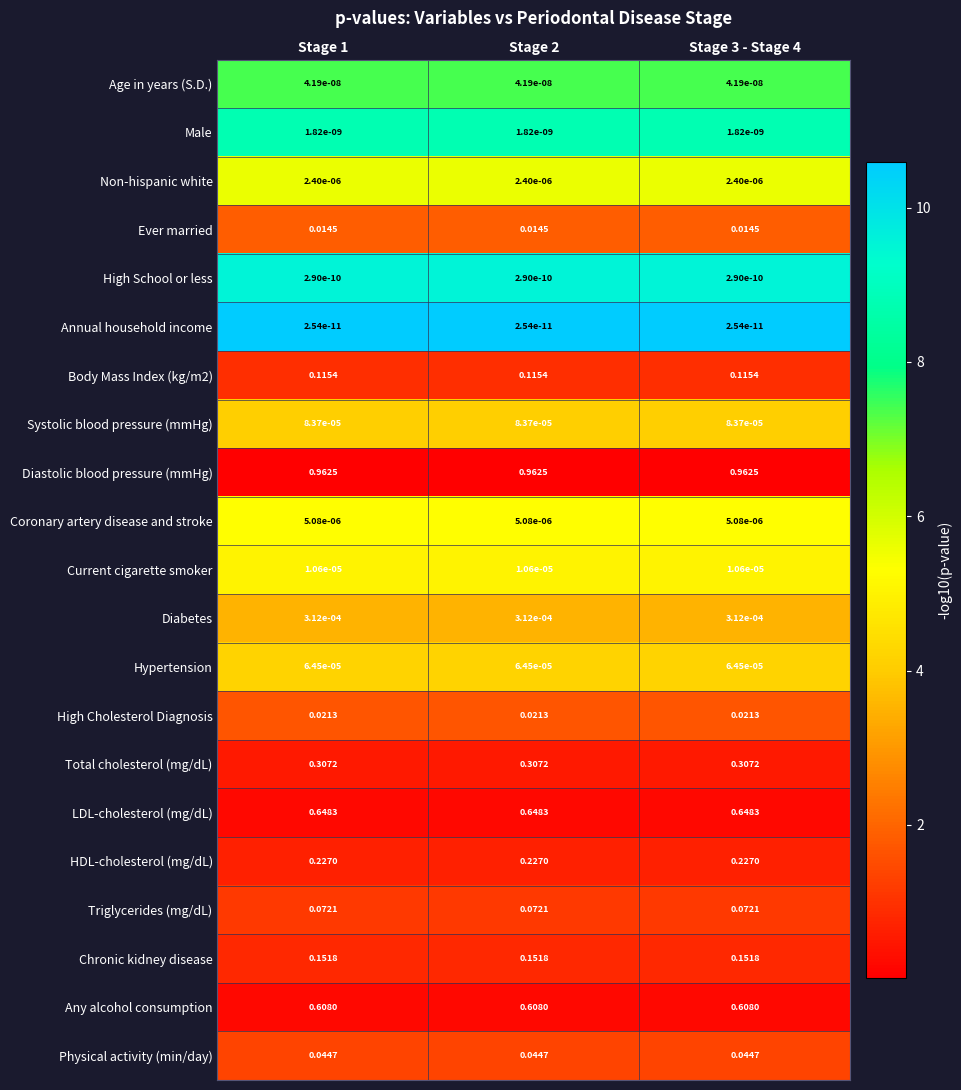

Rank the series at Stage 2 from highest to lowest value.

Diastolic blood pressure (mmHg), LDL-cholesterol (mg/dL), Any alcohol consumption, Total cholesterol (mg/dL), HDL-cholesterol (mg/dL), Chronic kidney disease, Body Mass Index (kg/m2), Triglycerides (mg/dL), Physical activity (min/day), High Cholesterol Diagnosis, Ever married, Diabetes, Systolic blood pressure (mmHg), Hypertension, Current cigarette smoker, Coronary artery disease and stroke, Non-hispanic white, Age in years (S.D.), Male, High School or less, Annual household income